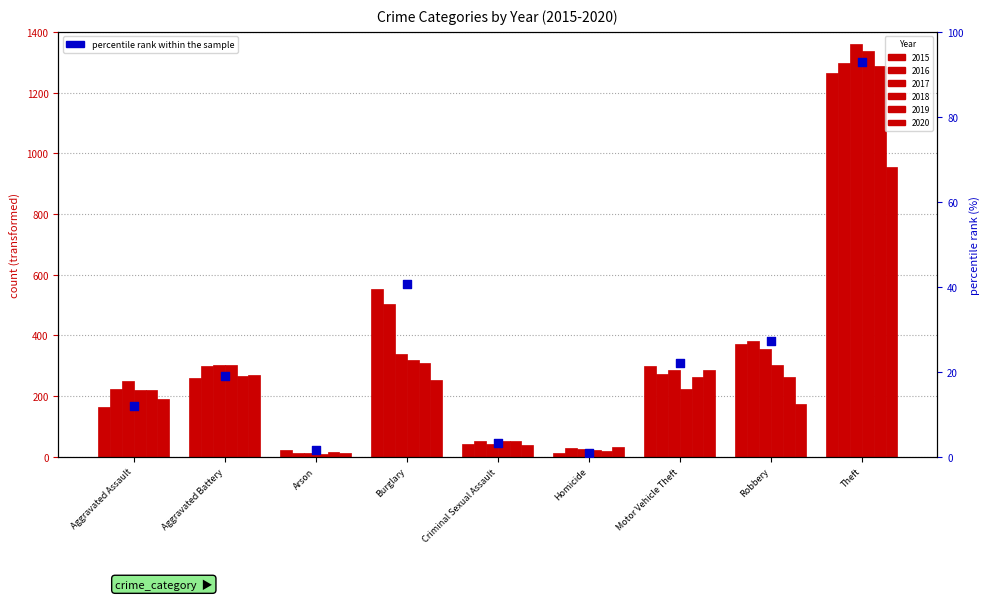

What is the change in value from Aggravated Assault to Burglary?

+28.6